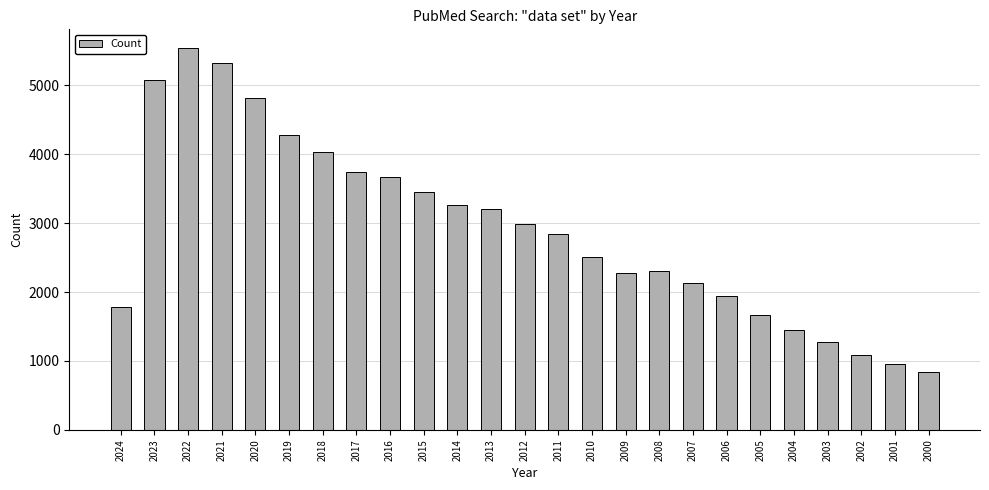

Are the bars grouped side by side (vs. stacked)?

No